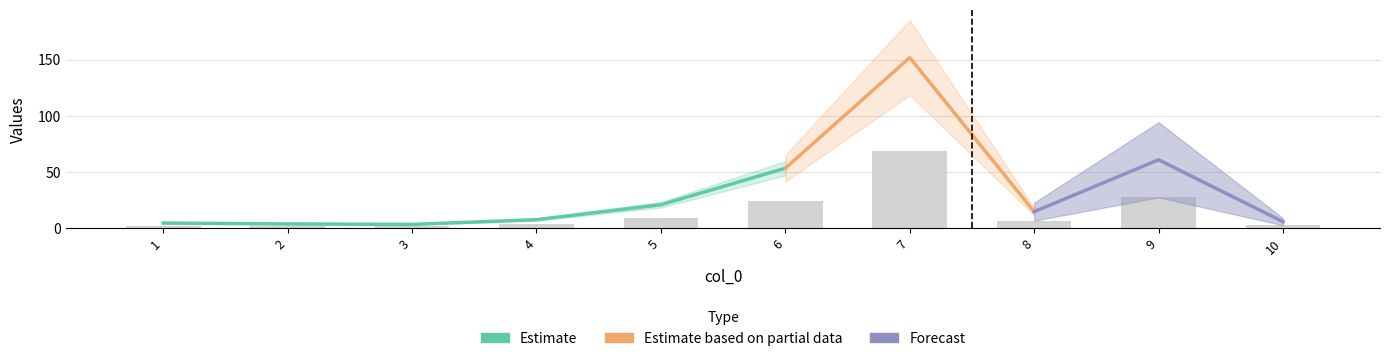

Count the number of values greater than 6.

5